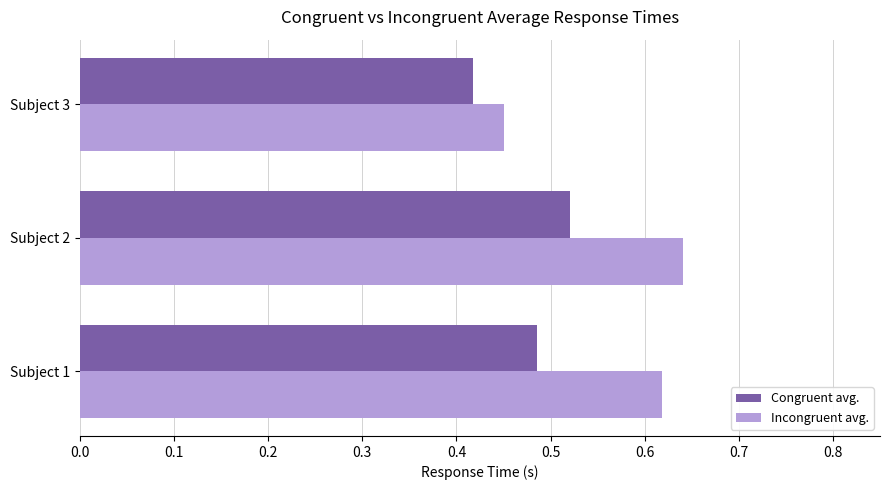

Which series has the largest total across all categories?

Incongruent avg.